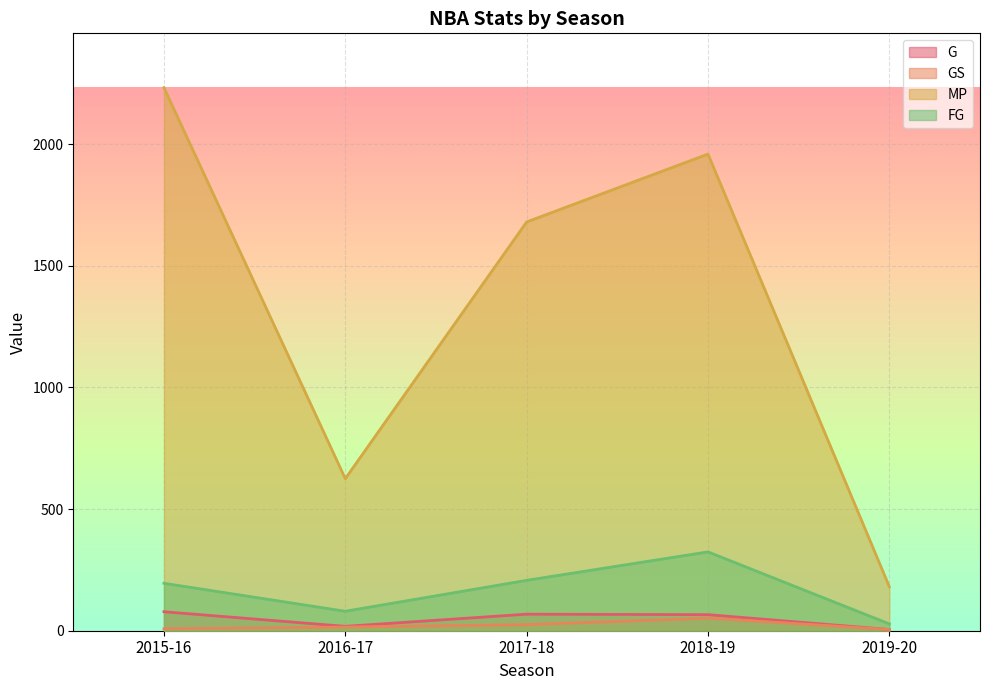

Reading left to right, extract all data points from this chart.

G: 2015-16=78	2016-17=18	2017-18=68	2018-19=66	2019-20=5
GS: 2015-16=8	2016-17=15	2017-18=25	2018-19=52	2019-20=5
MP: 2015-16=2232	2016-17=625	2017-18=1680	2018-19=1959	2019-20=181
FG: 2015-16=195	2016-17=80	2017-18=207	2018-19=324	2019-20=28